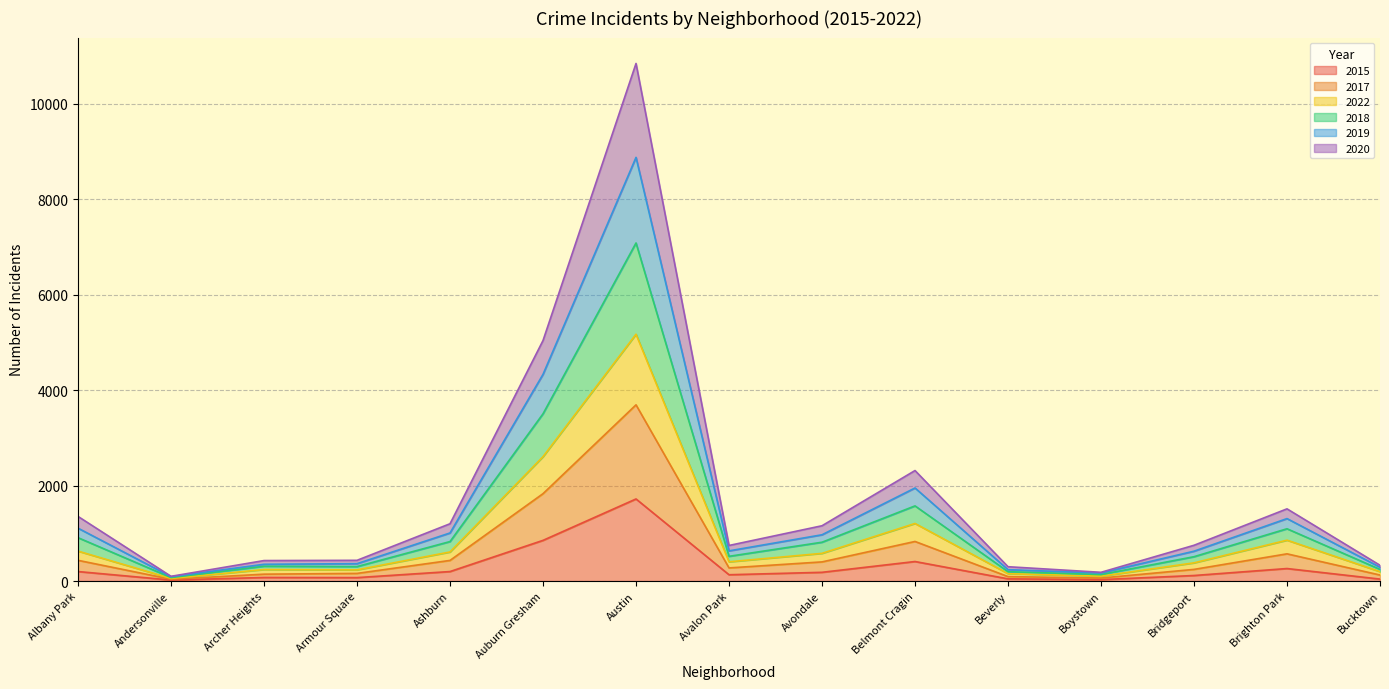

Which category has the highest value in the 2015 series?

Austin